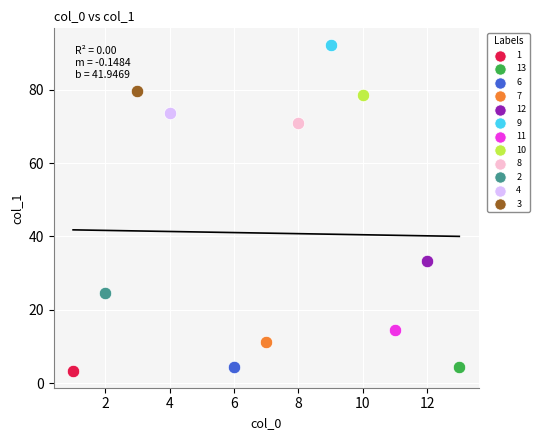

What are all the series names shown in the legend?

1, 13, 6, 7, 12, 9, 11, 10, 8, 2, 4, 3